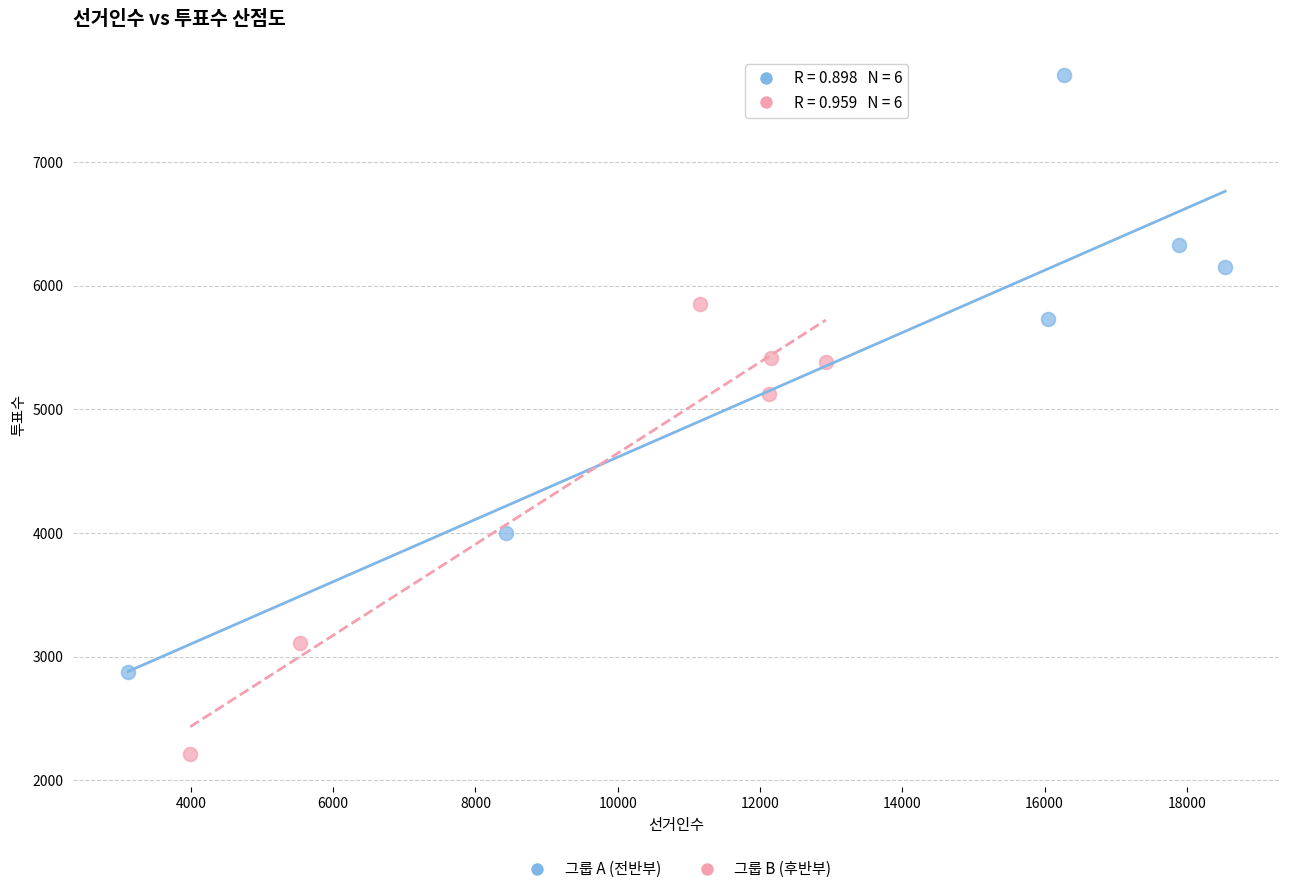

Which series contains the highest Y value?

그룹 A (전반부)